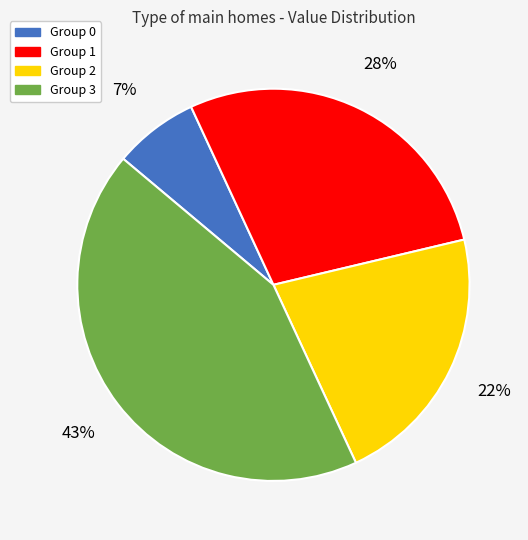

Is there any slice that represents more than half of the pie?

No